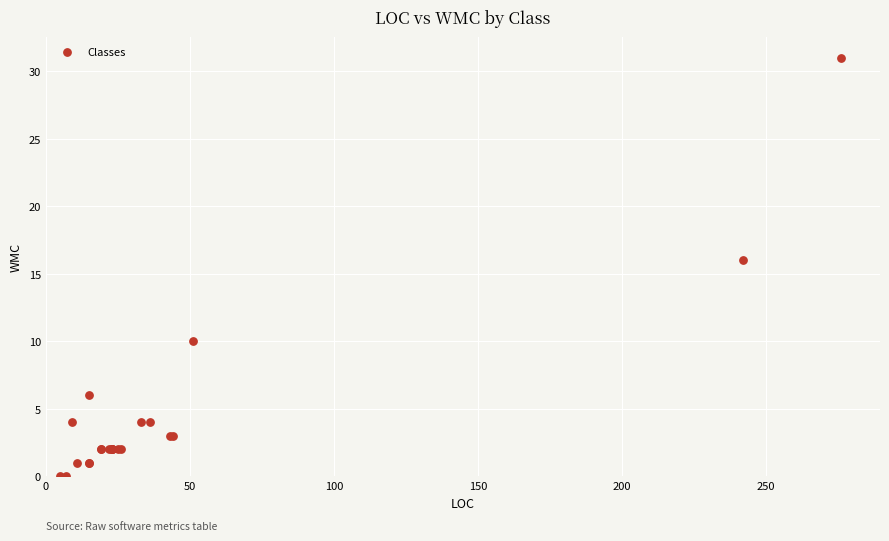

What Y value in the scatter plot is closest to 15?

16